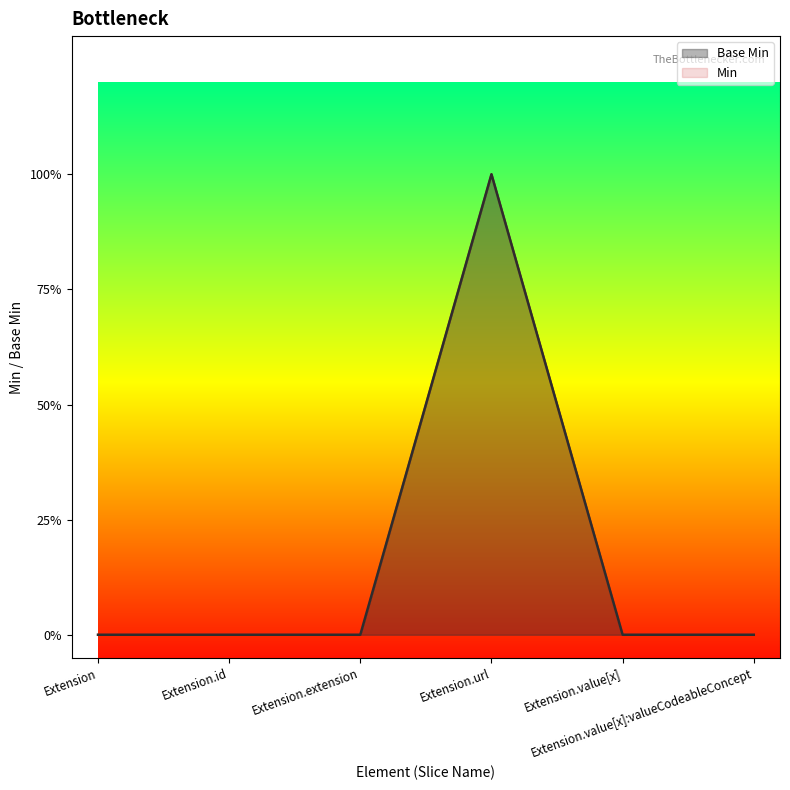

Is the value of Base Min at Extension greater than the value of Min at Extension.id?

No